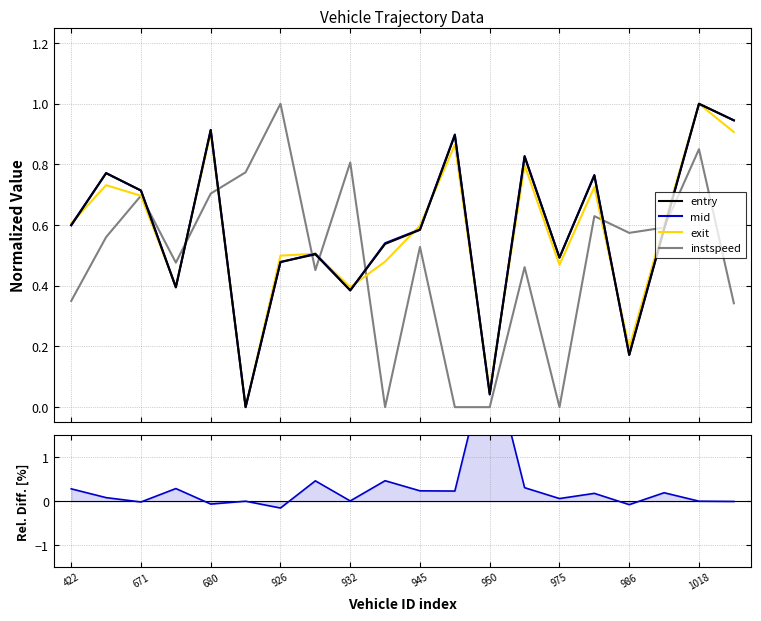

What is the highest value of the instspeed series?

1.0